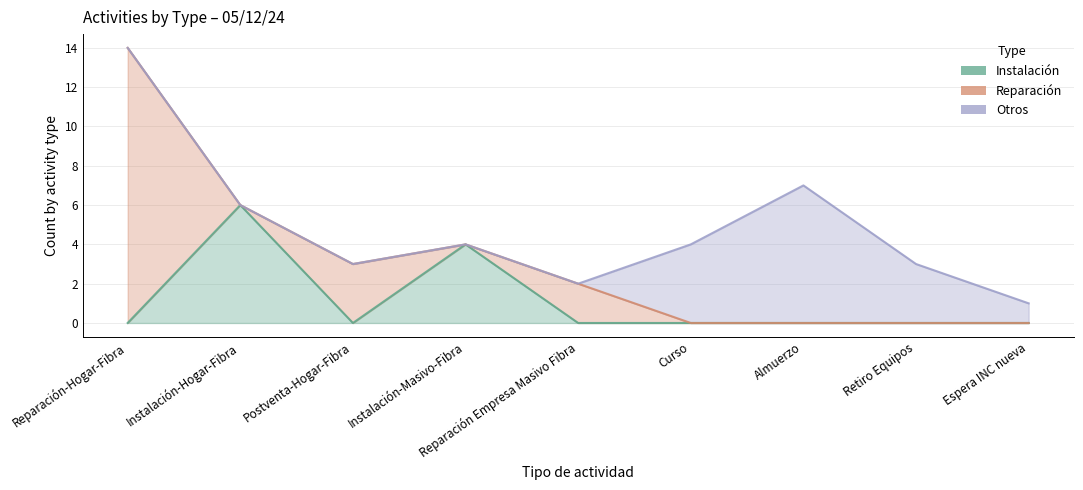

Reading right to left, transcribe all the data shown in this chart.

Instalación: Espera INC nueva=0	Retiro Equipos=0	Almuerzo=0	Curso=0	Reparación Empresa Masivo Fibra=0	Instalación-Masivo-Fibra=4	Postventa-Hogar-Fibra=0	Instalación-Hogar-Fibra=6	Reparación-Hogar-Fibra=0
Reparación: Espera INC nueva=0	Retiro Equipos=0	Almuerzo=0	Curso=0	Reparación Empresa Masivo Fibra=2	Instalación-Masivo-Fibra=0	Postventa-Hogar-Fibra=3	Instalación-Hogar-Fibra=0	Reparación-Hogar-Fibra=14
Otros: Espera INC nueva=1	Retiro Equipos=3	Almuerzo=7	Curso=4	Reparación Empresa Masivo Fibra=0	Instalación-Masivo-Fibra=0	Postventa-Hogar-Fibra=0	Instalación-Hogar-Fibra=0	Reparación-Hogar-Fibra=0